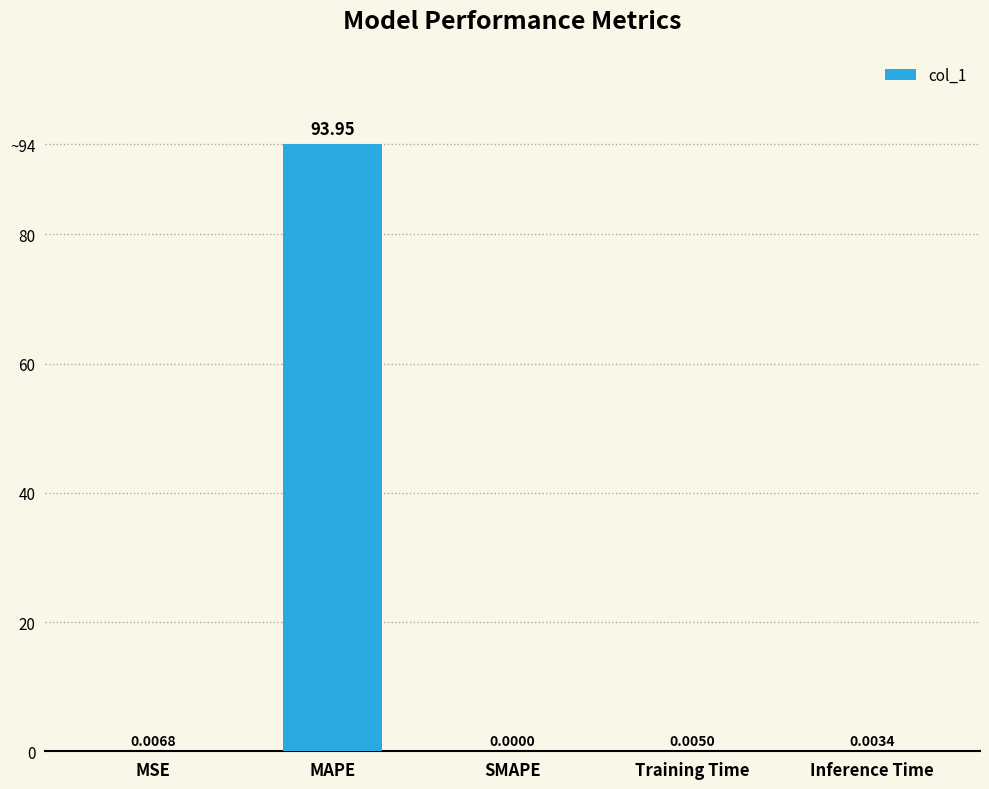

Are the bars horizontal?

No